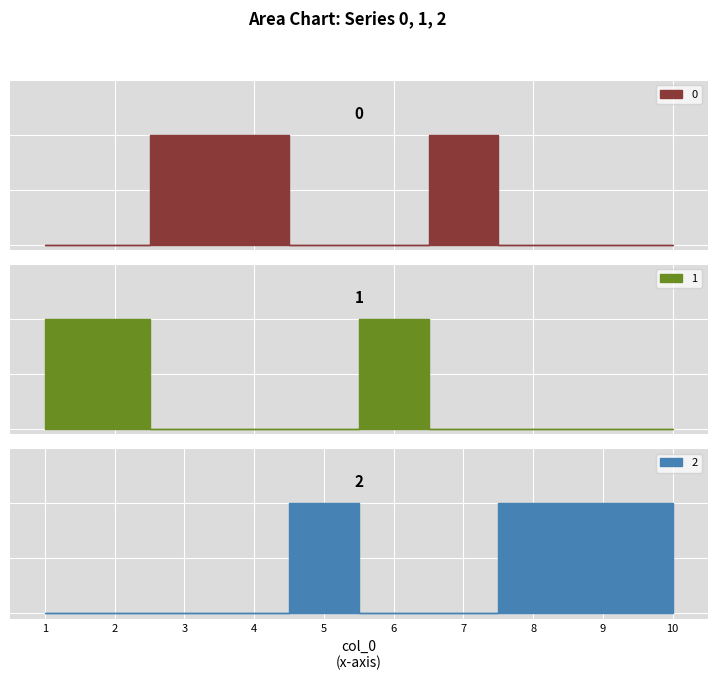

How many lines are shown in the chart?

3